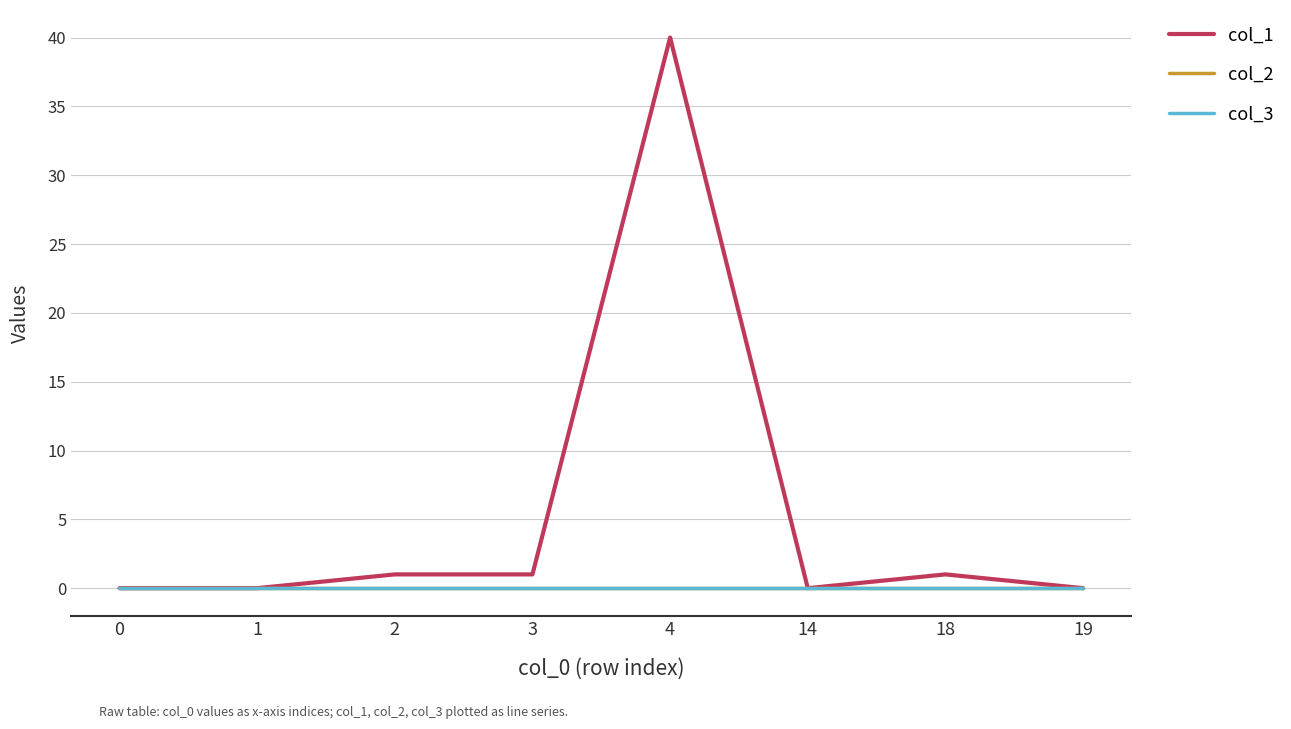

Which series has the largest total across all categories?

col_1